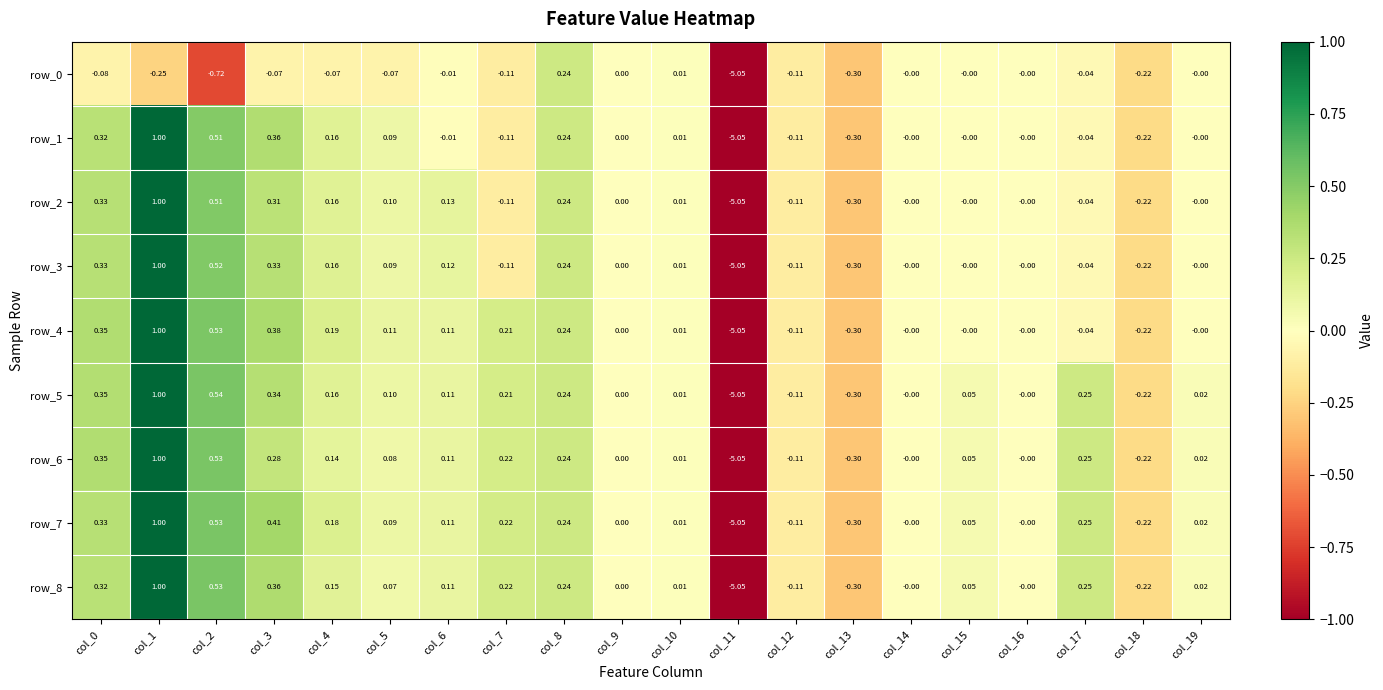

How many distinct data groups are displayed?

9